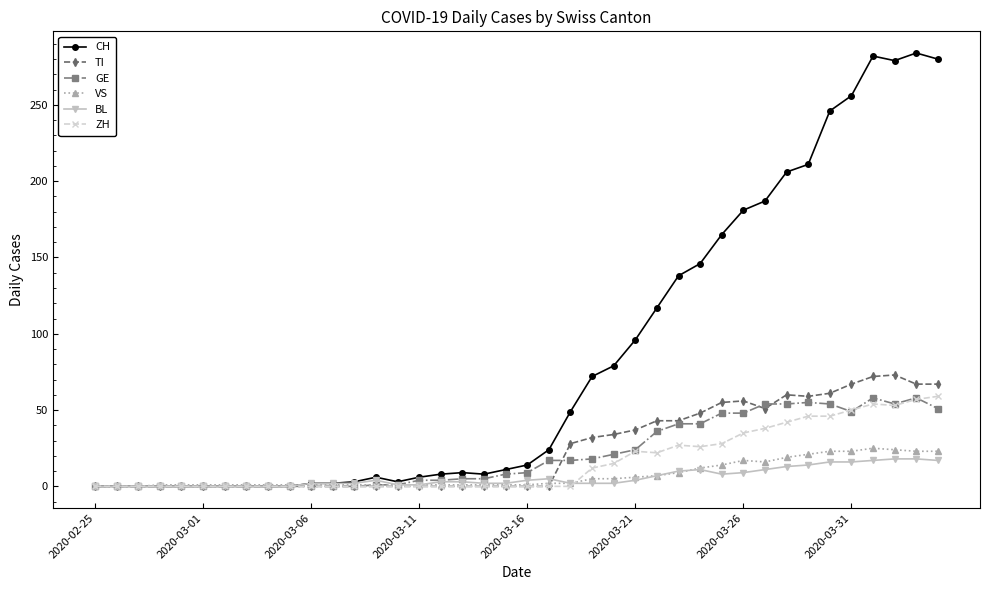

What is the maximum value for CH?

284